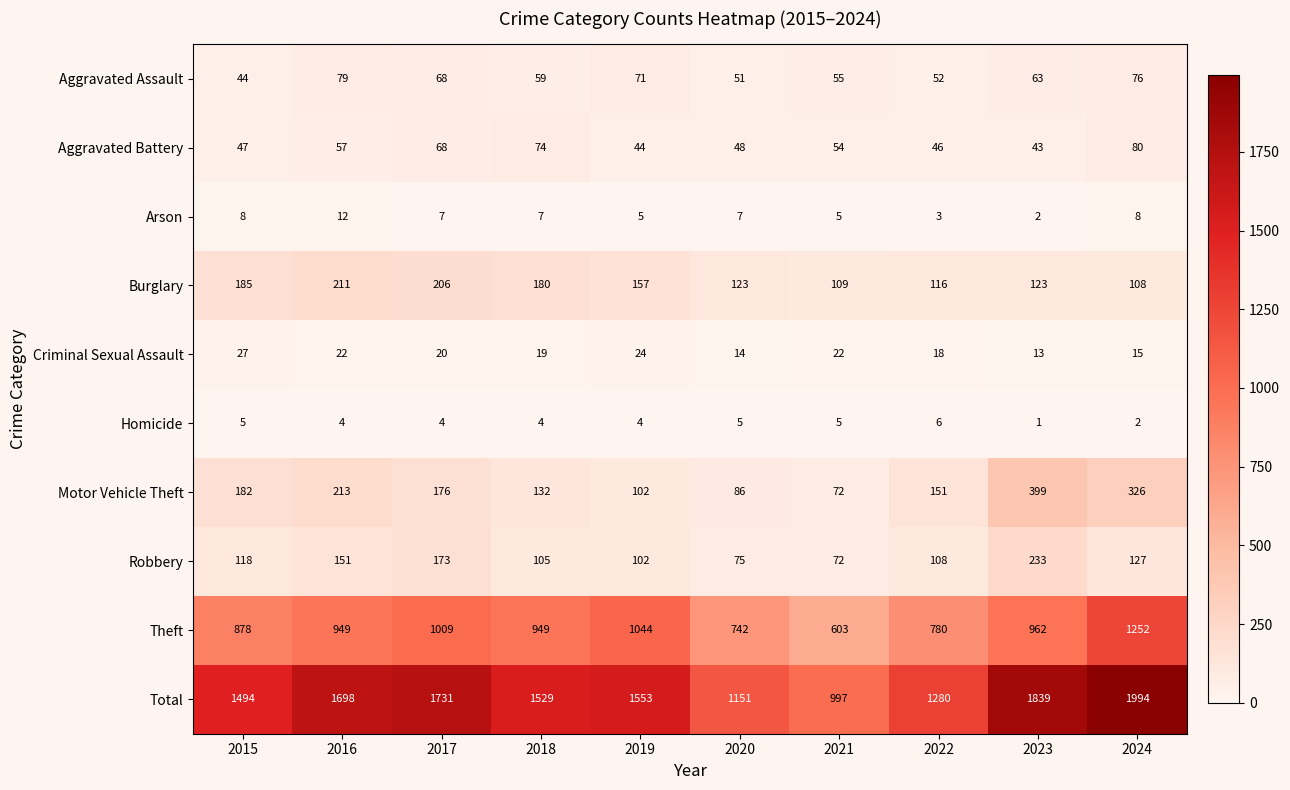

How many categories are shown in the chart?

10